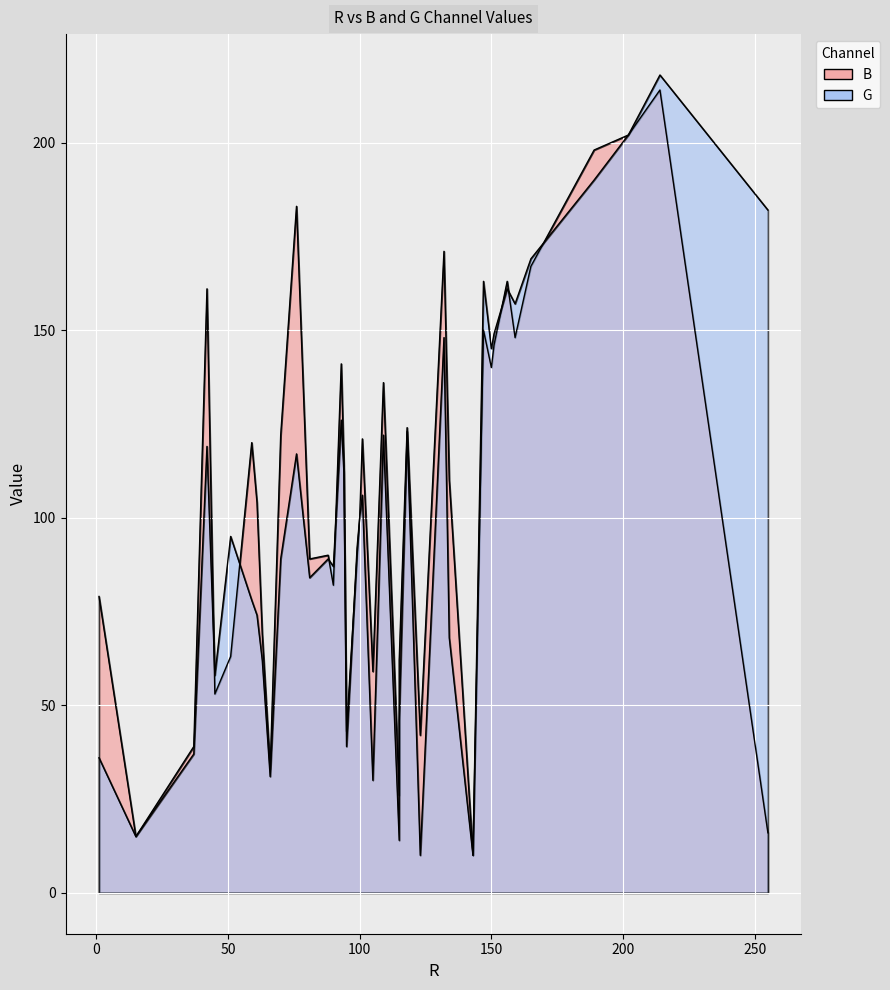

List the labels in order of G value, largest first.

214, 202, 189, 255, 165, 147, 156, 159, 151, 132, 150, 93, 118, 109, 42, 76, 94, 101, 100, 51, 99, 70, 88, 90, 81, 59, 61, 134, 63, 45, 115, 95, 37, 1, 66, 105, 15, 115, 143, 123